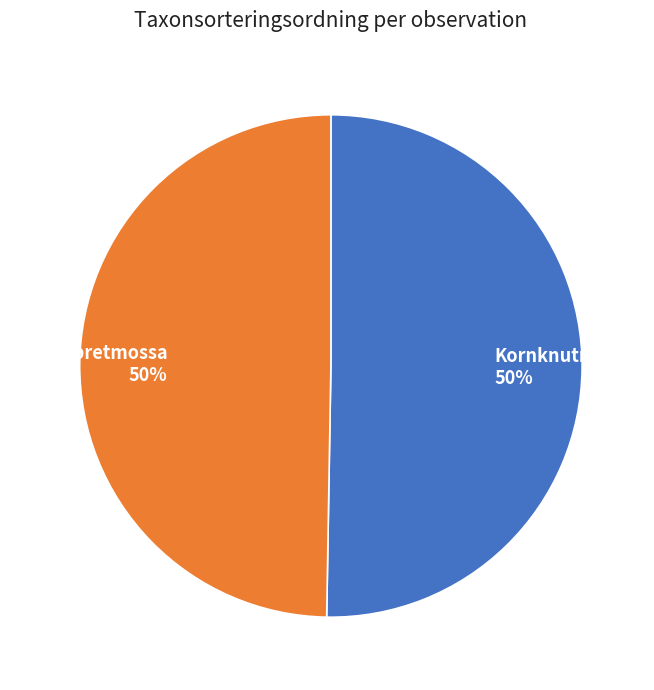

What is the ratio of the value at Stubbspretmossa to the value at Kornknutmossa?

1.0